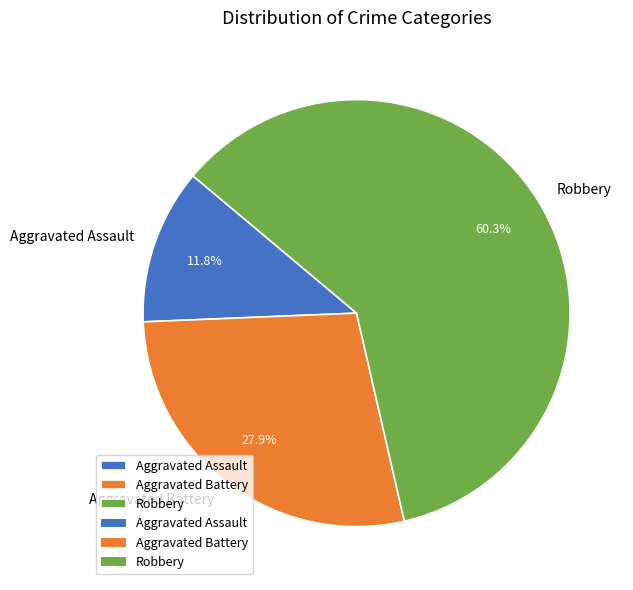

How many slices are in this pie chart?

3